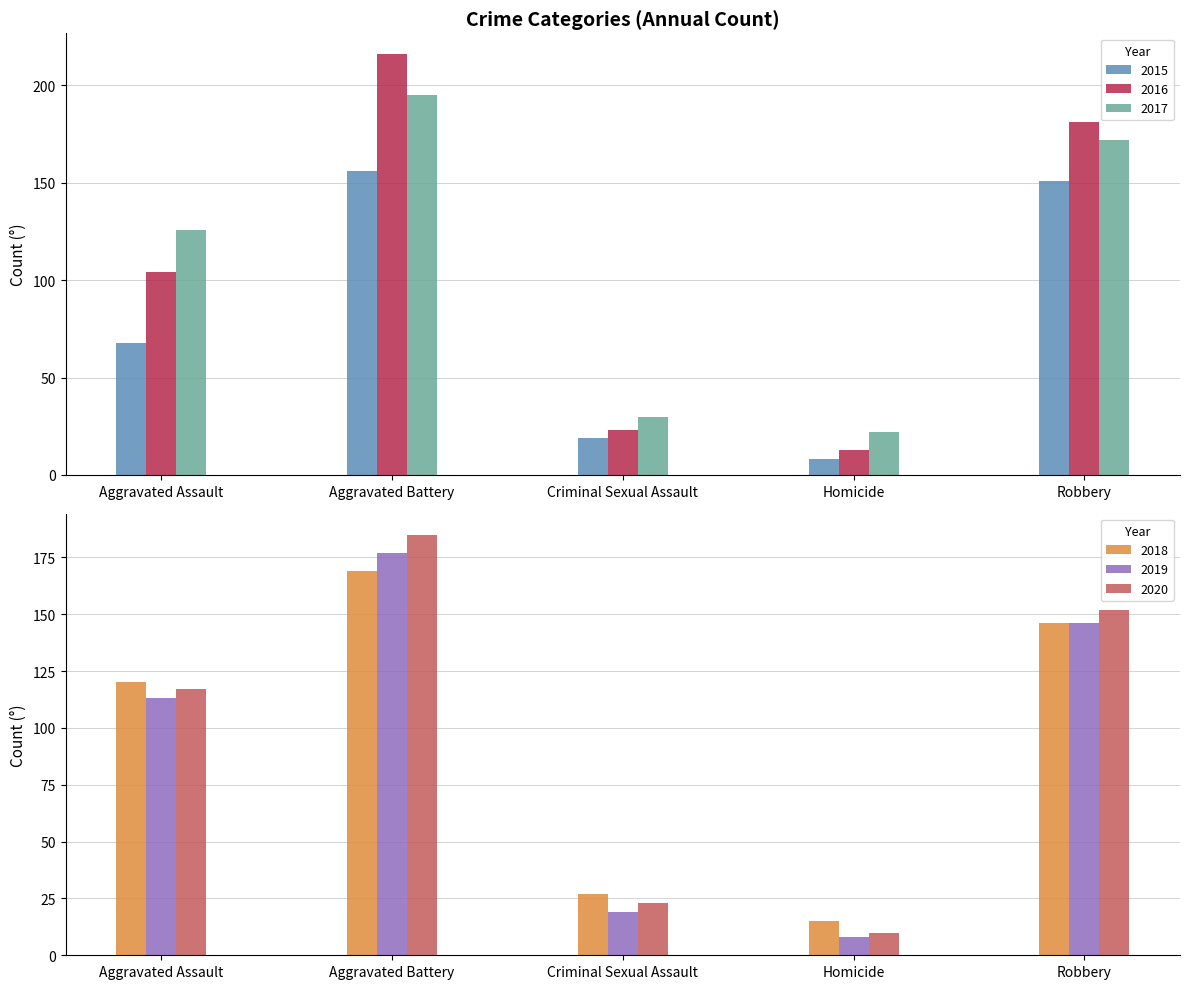

Count the number of data series in this chart.

6